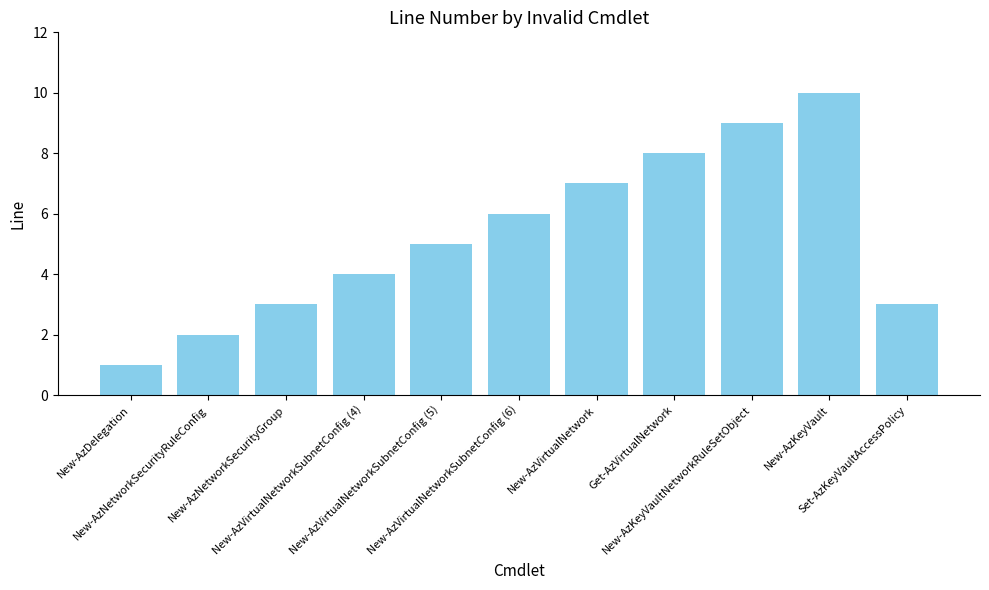

True or false: the data shows 6 at New-AzVirtualNetworkSubnetConfig (6).

True